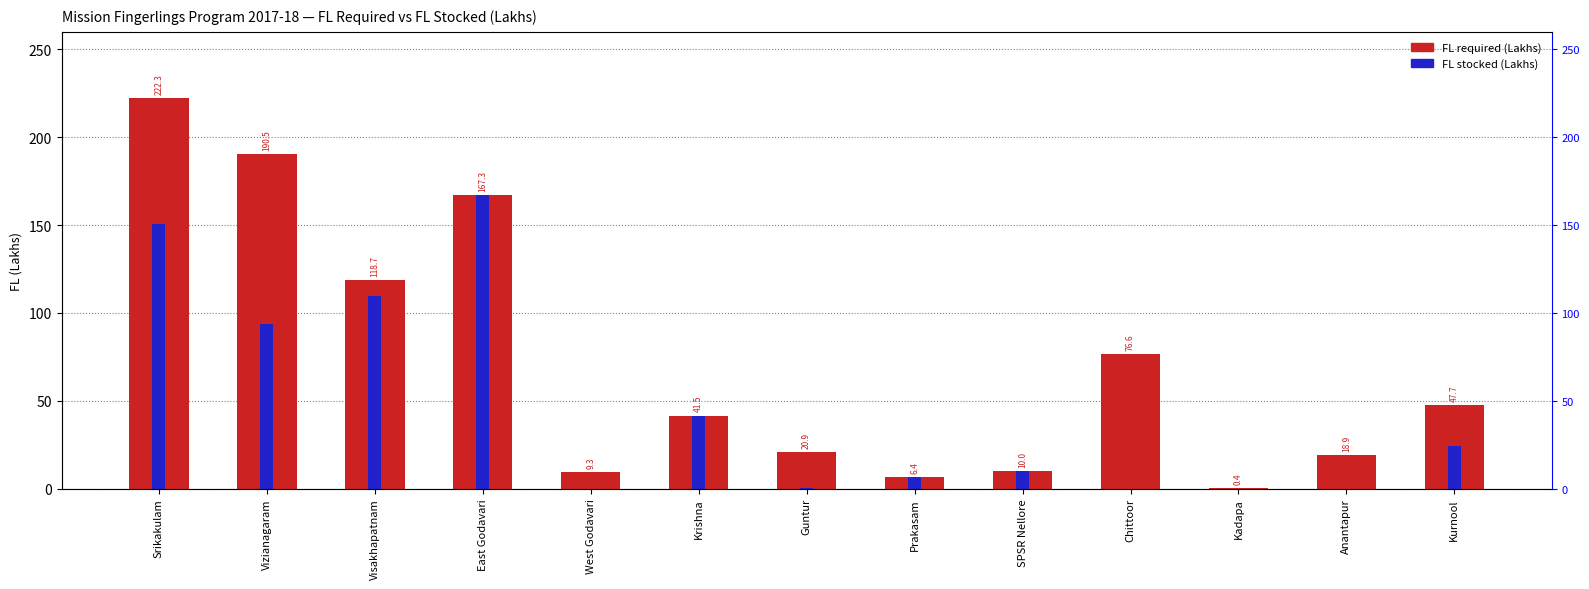

Approximately how many times larger is the value at Kurnool compared to Krishna?

1.1